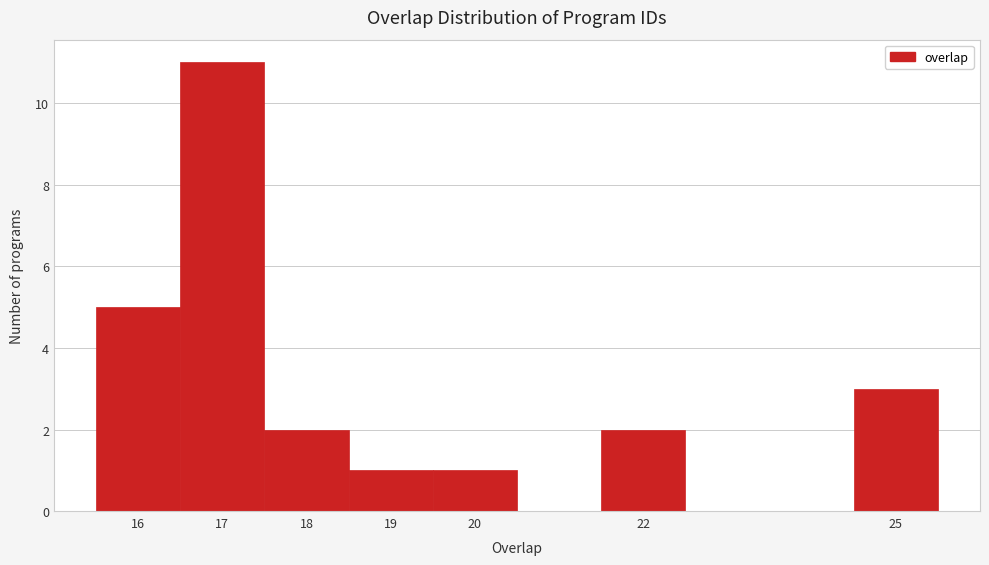

Reading left to right, transcribe this chart: for each bar, give the range it covers on the x-axis and its height. The values are not printed on the chart, so give them approximately, as read against the axis.

15.5 to 16.5: 5
16.5 to 17.5: 11
17.5 to 18.5: 2
18.5 to 19.5: 1
19.5 to 20.5: 1
20.5 to 21.5: 0
21.5 to 22.5: 2
22.5 to 23.5: 0
23.5 to 24.5: 0
24.5 to 25.5: 3